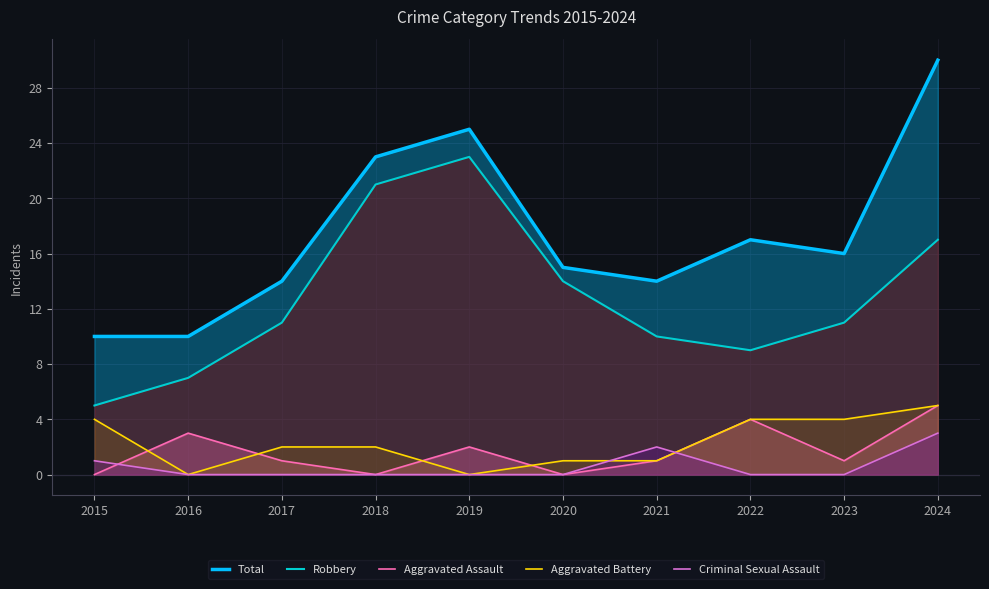

Rank the series by their maximum value, from lowest to highest.

Criminal Sexual Assault, Aggravated Assault, Aggravated Battery, Robbery, Total